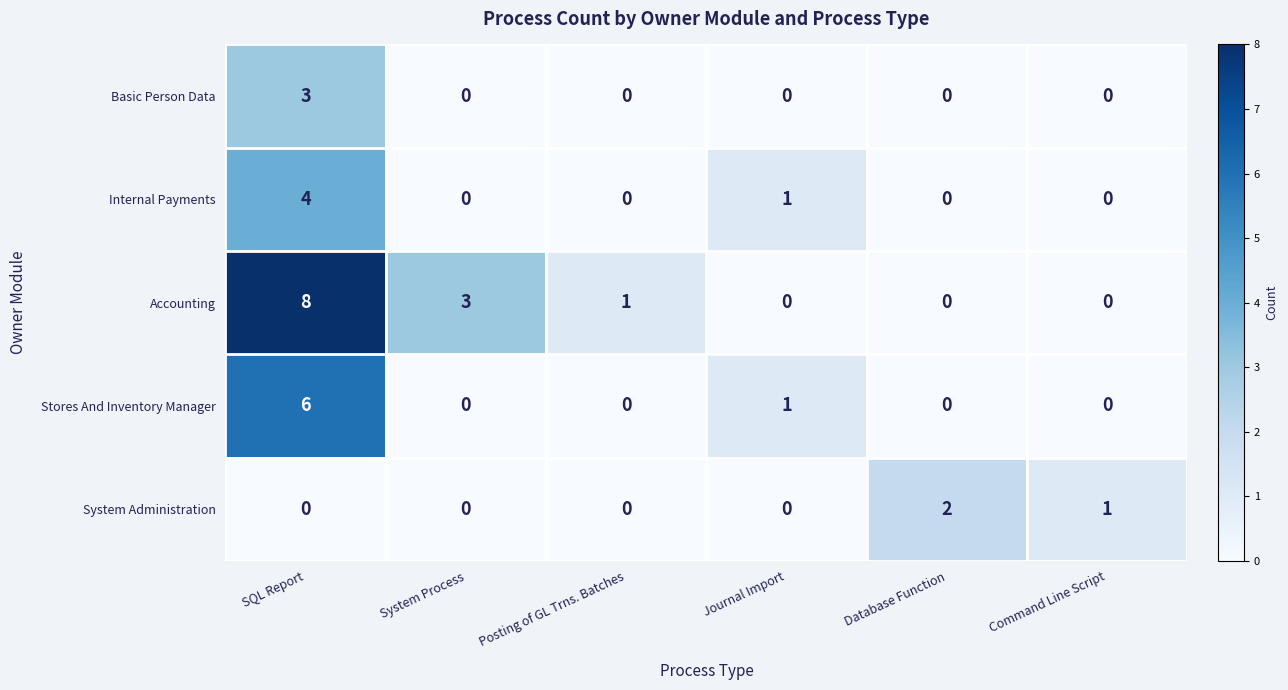

What is the difference between the second highest and second lowest values in the Accounting series?

3